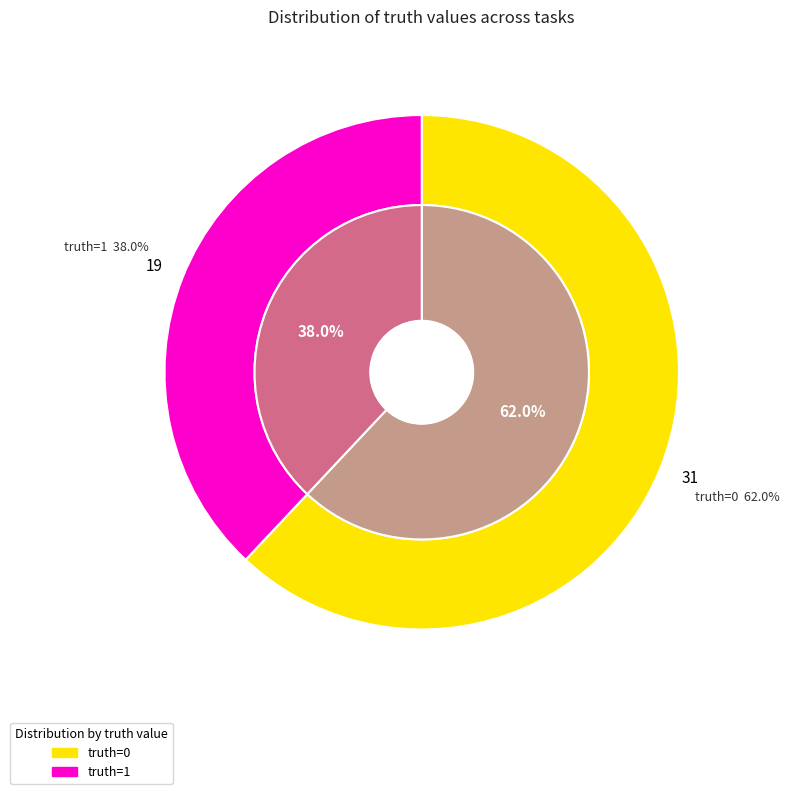

Count the number of slices in the pie.

2